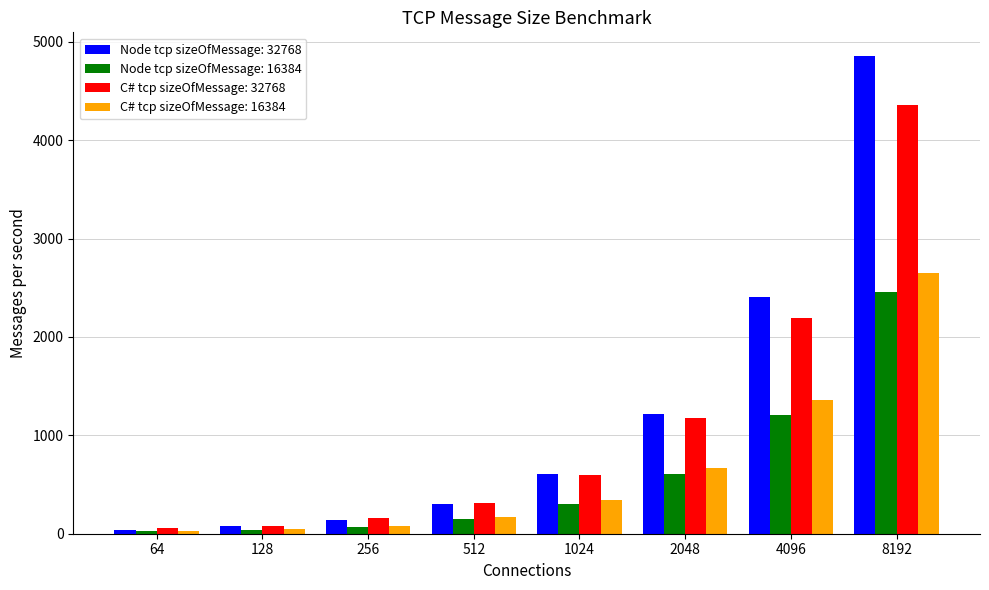

Which label corresponds to the largest value in the chart?

8192